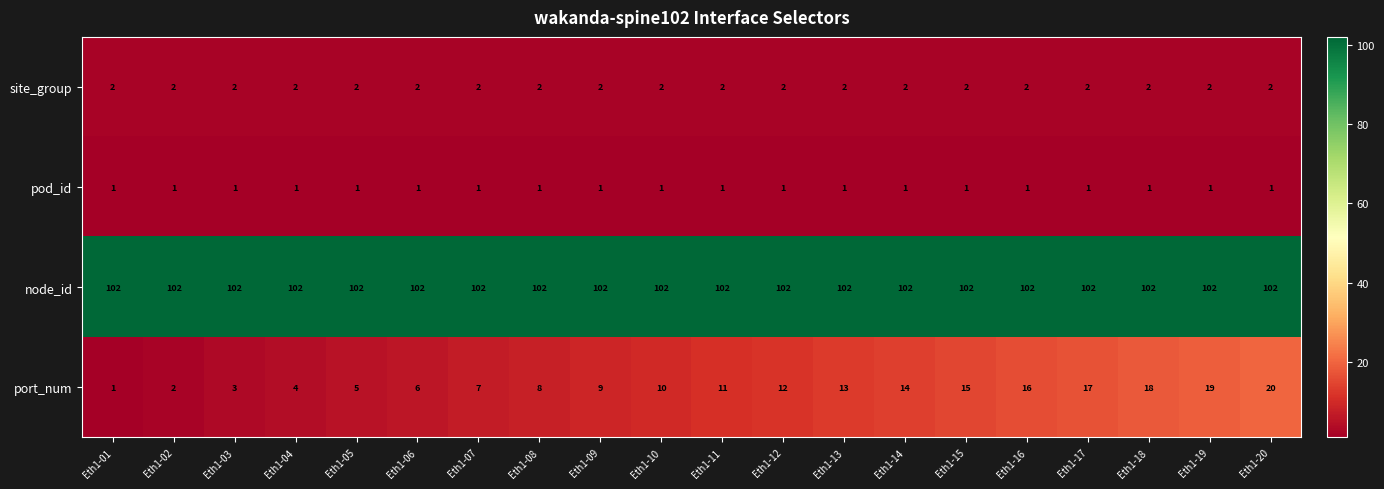

Which series changed the most between Eth1-01 and Eth1-19?

port_num